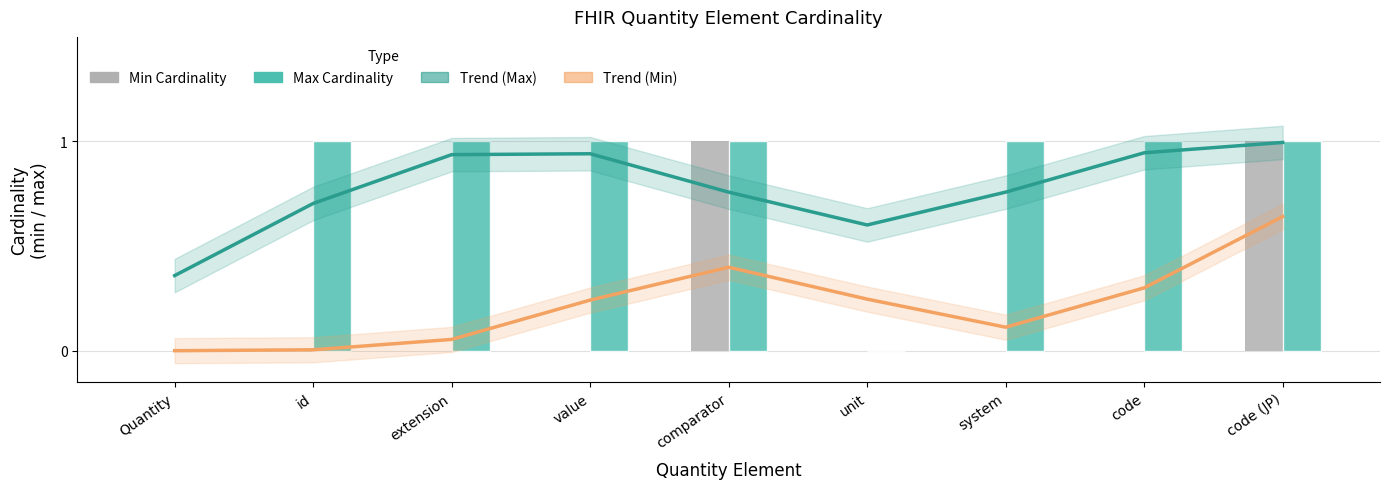

At how many categories does at least one series exceed 0?

9